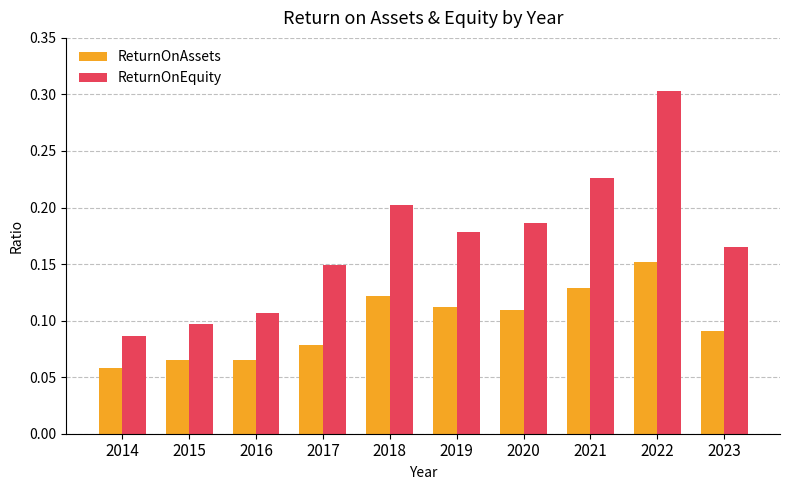

What is the sum of the ReturnOnEquity values at 2018 and 2014?

0.3